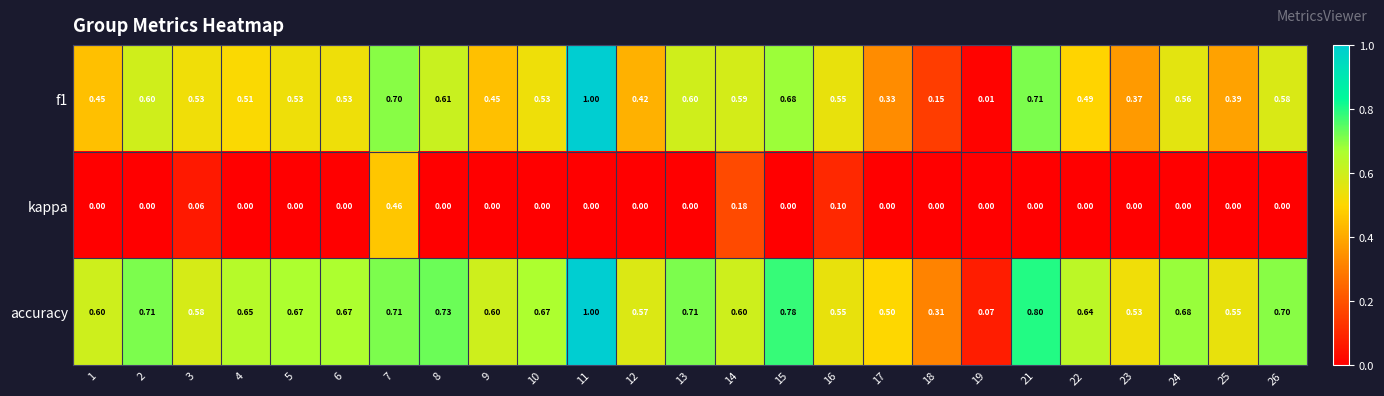

What is the total value across all series at 12?

1.0